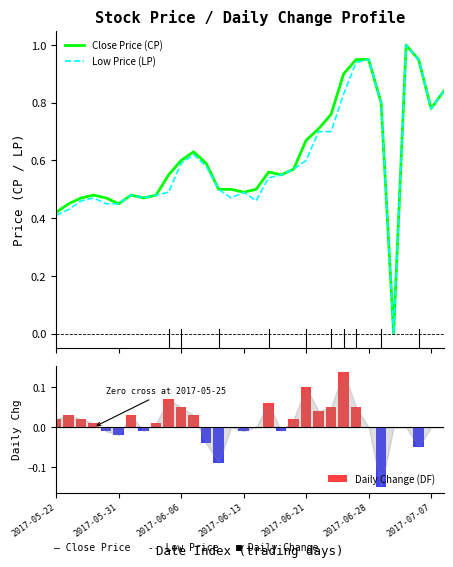

What is the highest value of the Close Price (CP) series?

1.0